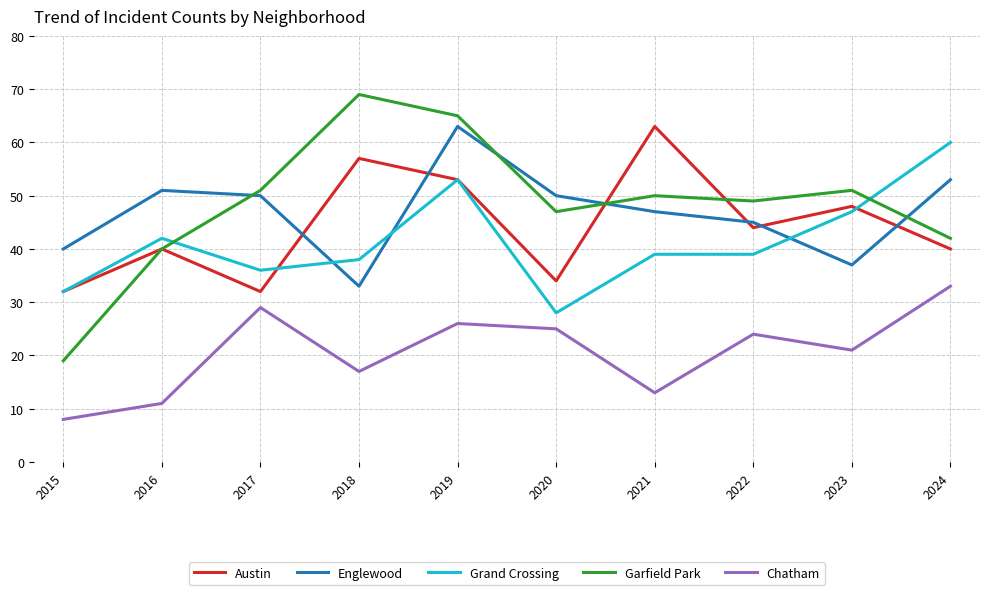

At which category is the sum across all series the highest?

2019